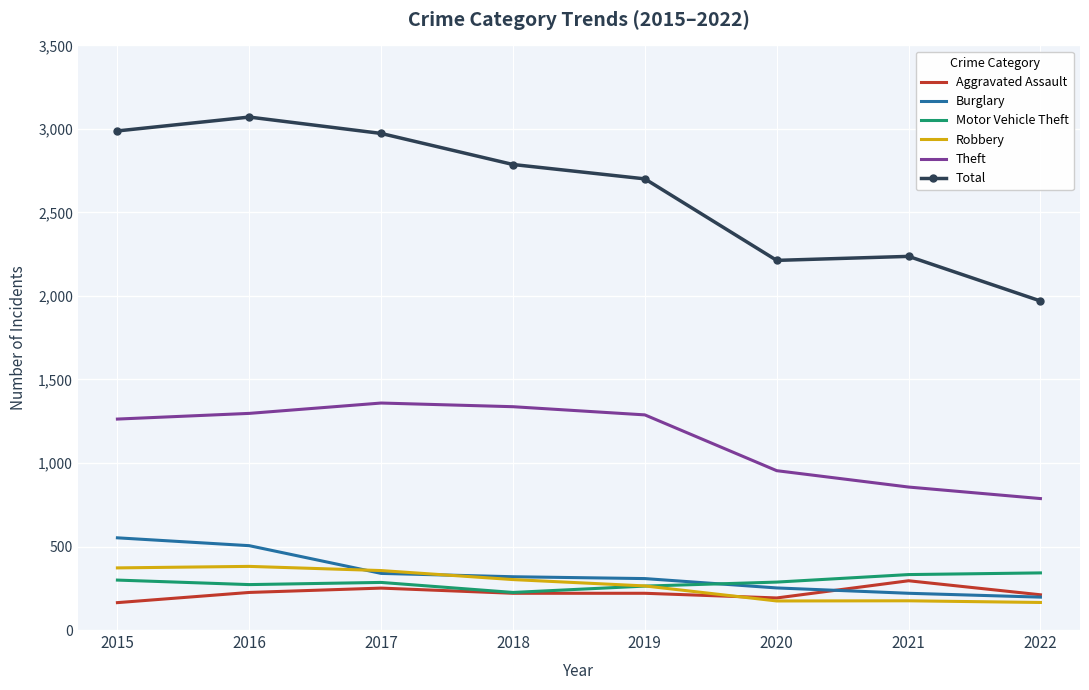

True or false: Burglary and Theft cross at least once.

False